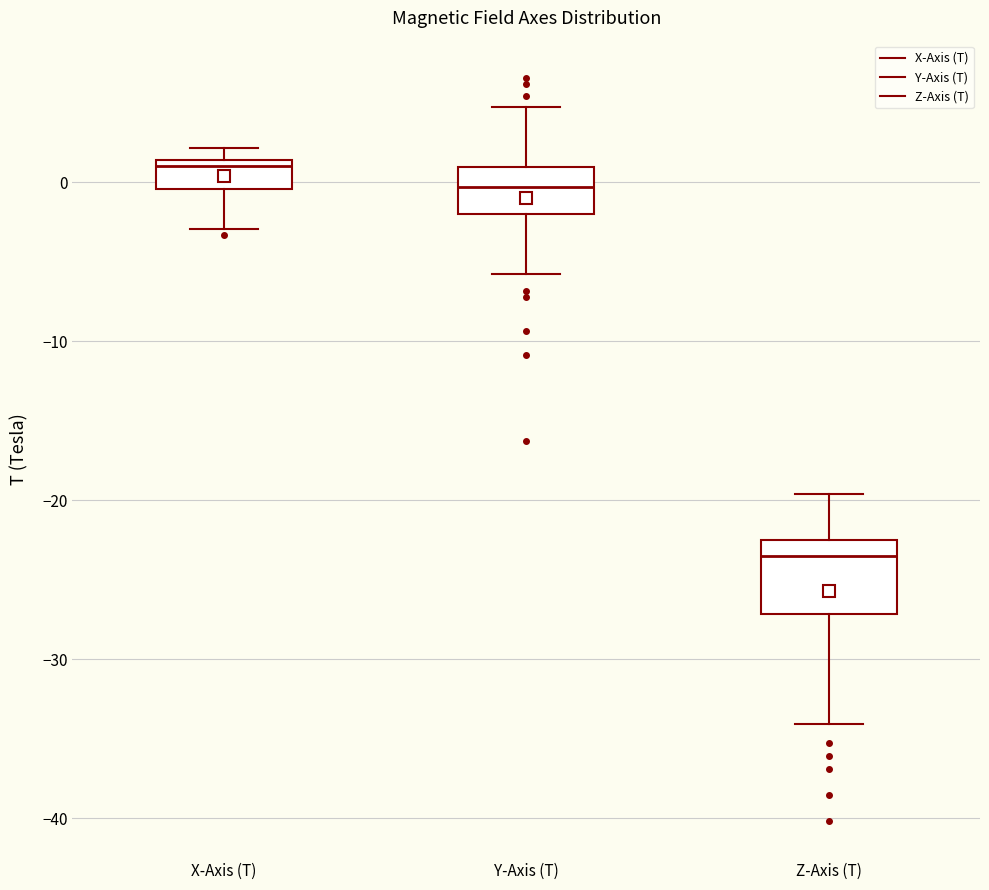

Which box is the tallest, from its lower edge to its upper edge?

Z-Axis (T)